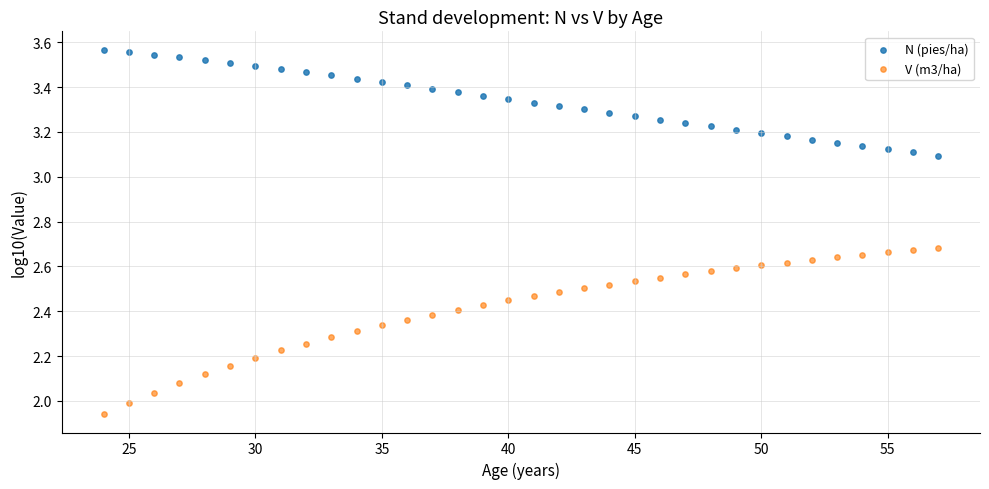

Which series reaches the maximum Y coordinate?

N (pies/ha)